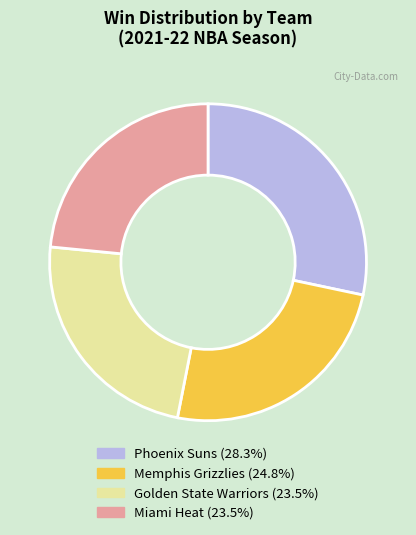

Is there a majority slice in this chart?

No